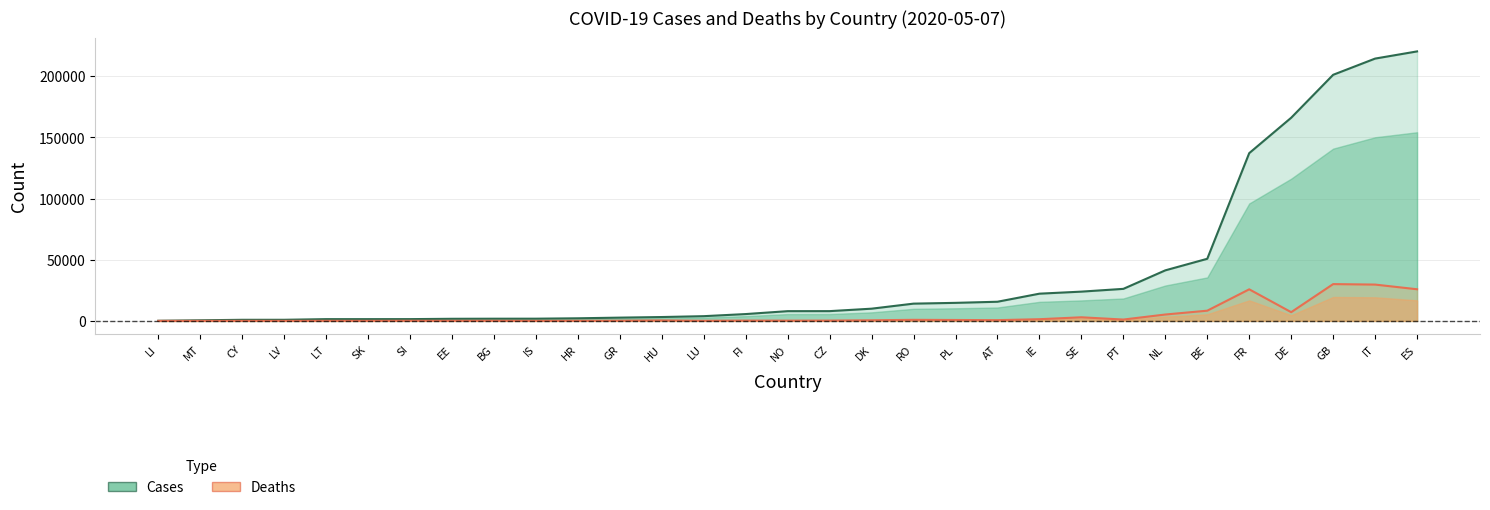

List the labels in order of deaths value, smallest first.

LI, MT, IS, LV, CY, SK, LT, EE, BG, HR, LU, SI, GR, NO, FI, CZ, HU, DK, AT, PL, RO, PT, IE, SE, NL, DE, BE, FR, ES, IT, GB